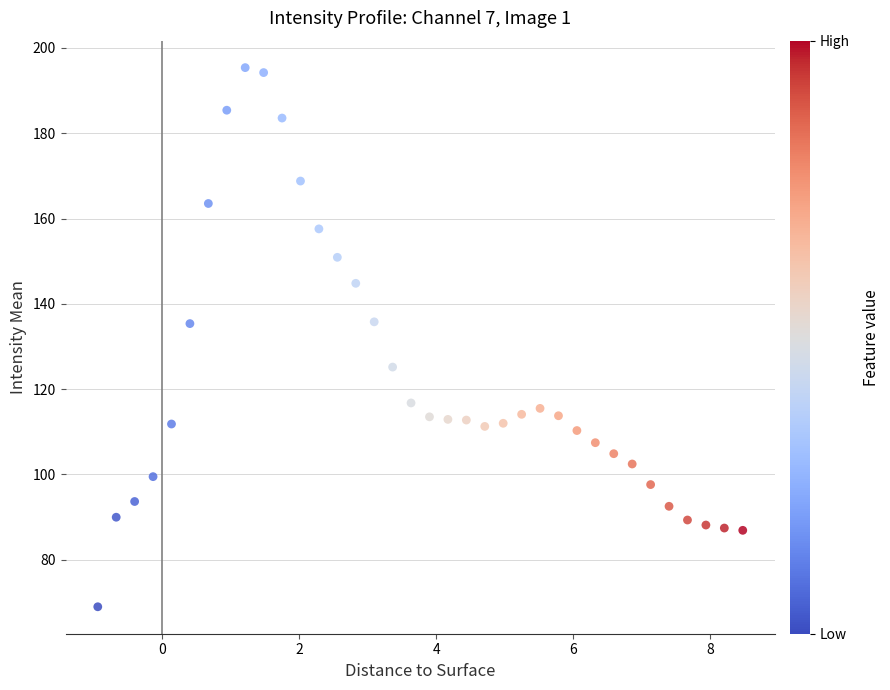

What is the range of Y values (max minus min)?

126.4